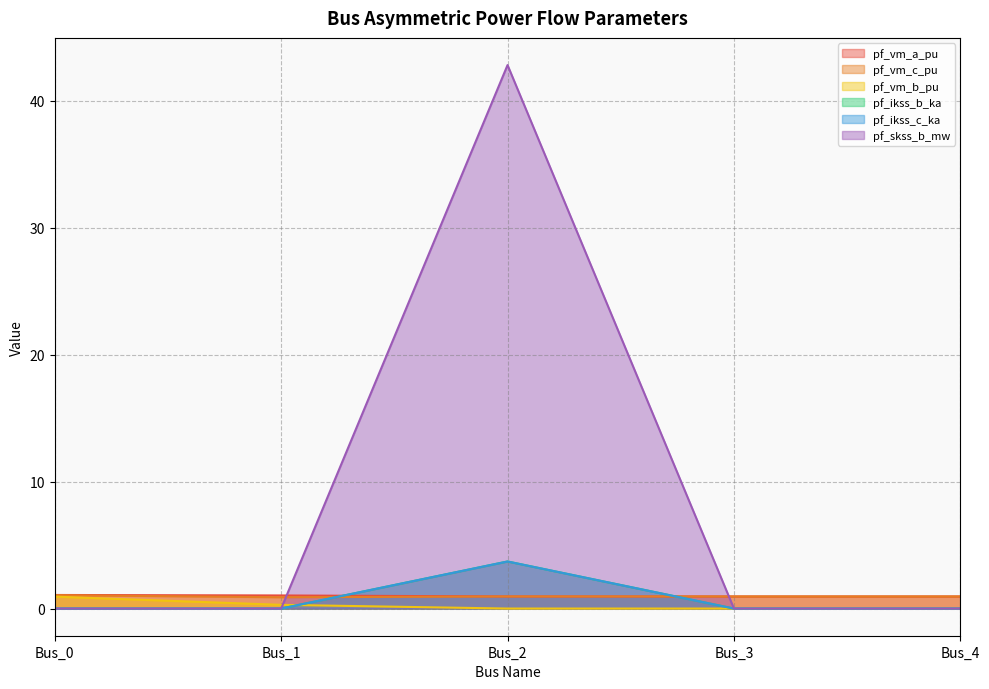

How many values in pf_vm_b_pu are above zero?

2